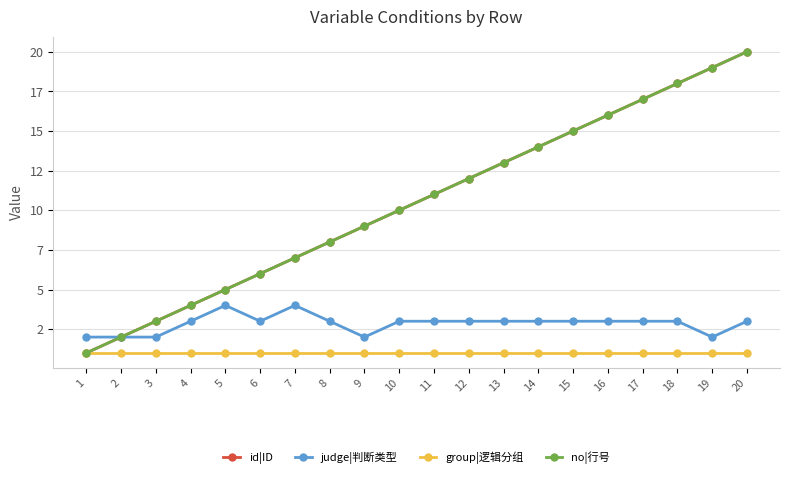

What is the sum of the judge|判断类型 values at 15 and 10?

6